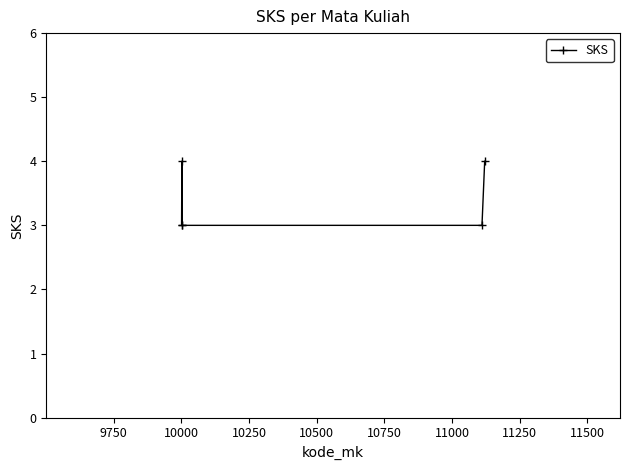

True or false: there are more than 2 points higher than both neighbors.

False